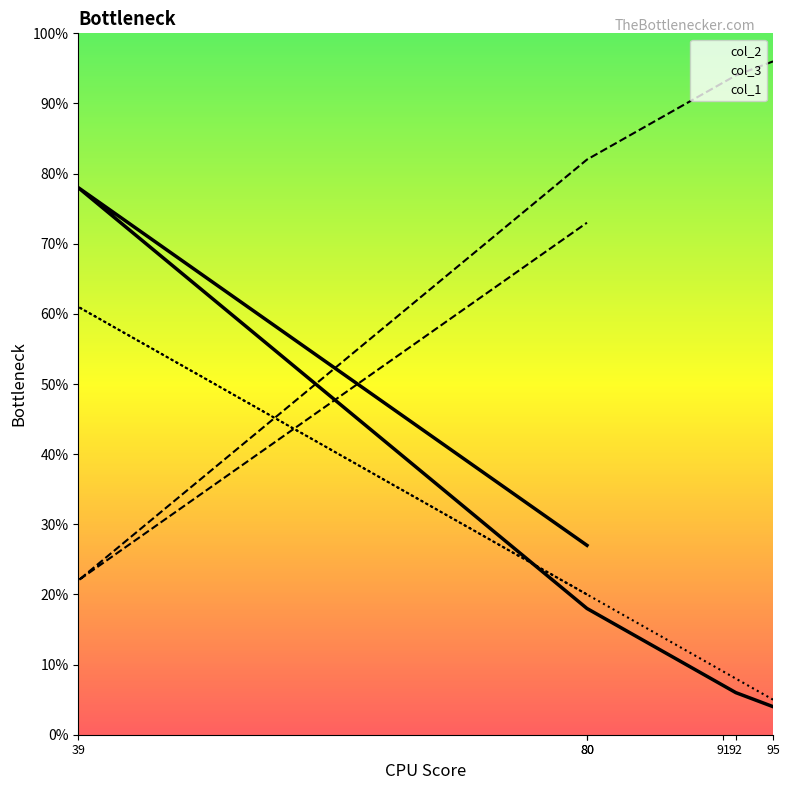

Reading right to left, list all the values displayed in this chart.

col_2: 80=27	39=78	80=18	91=7	92=6	95=4
col_3: 80=73	39=22	80=82	91=93	92=94	95=96
col_1: 80=20	39=61	80=20	91=9	92=8	95=5